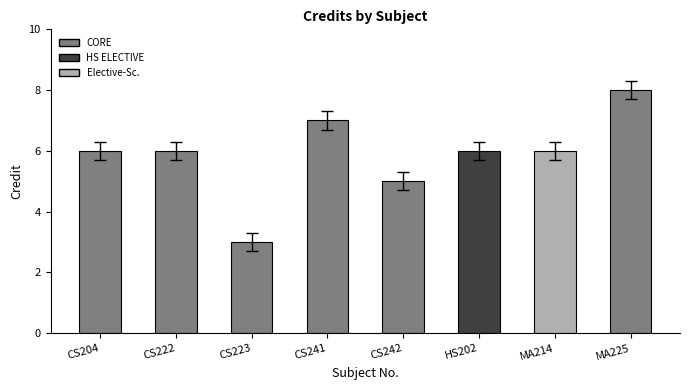

Reading left to right, list all the values displayed in this chart.

CS204=6	CS222=6	CS223=3	CS241=7	CS242=5	HS202=6	MA214=6	MA225=8